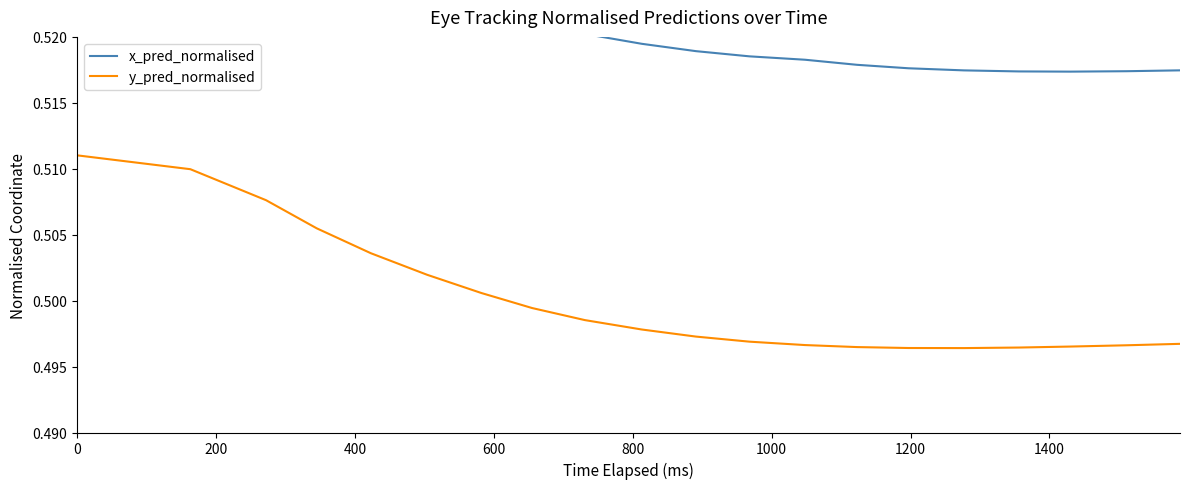

At how many categories does at least one series exceed 0?

20